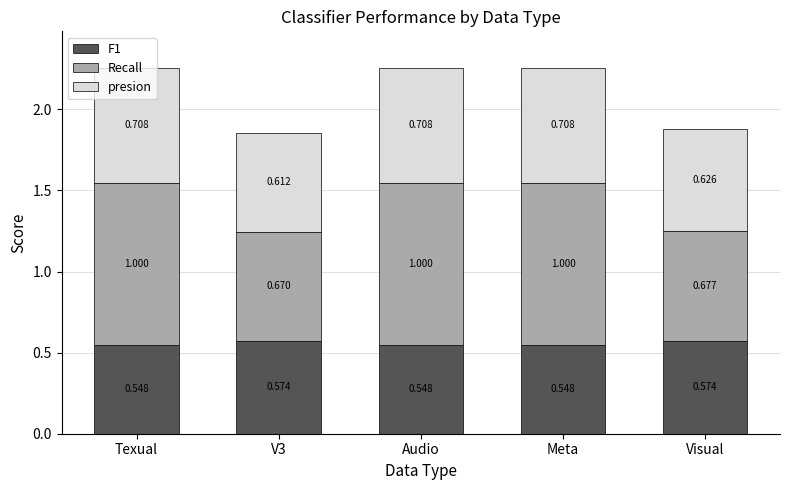

How many bars are there in total?

5